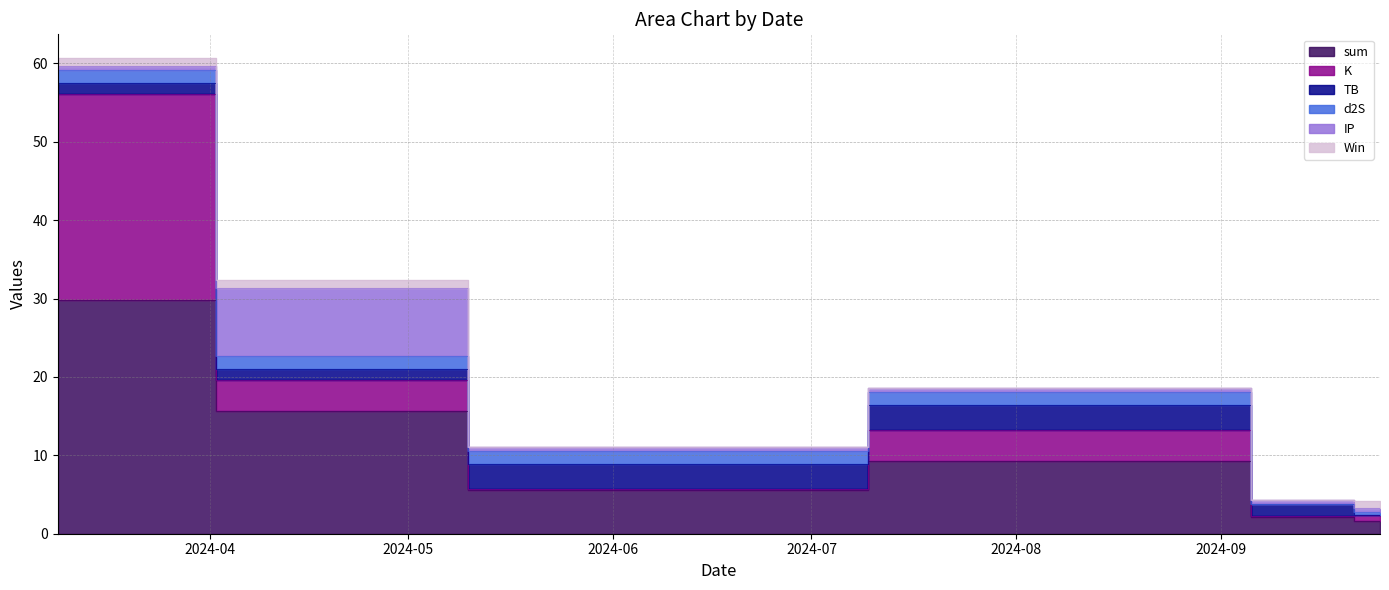

What is the sum of all IP values?

11.1